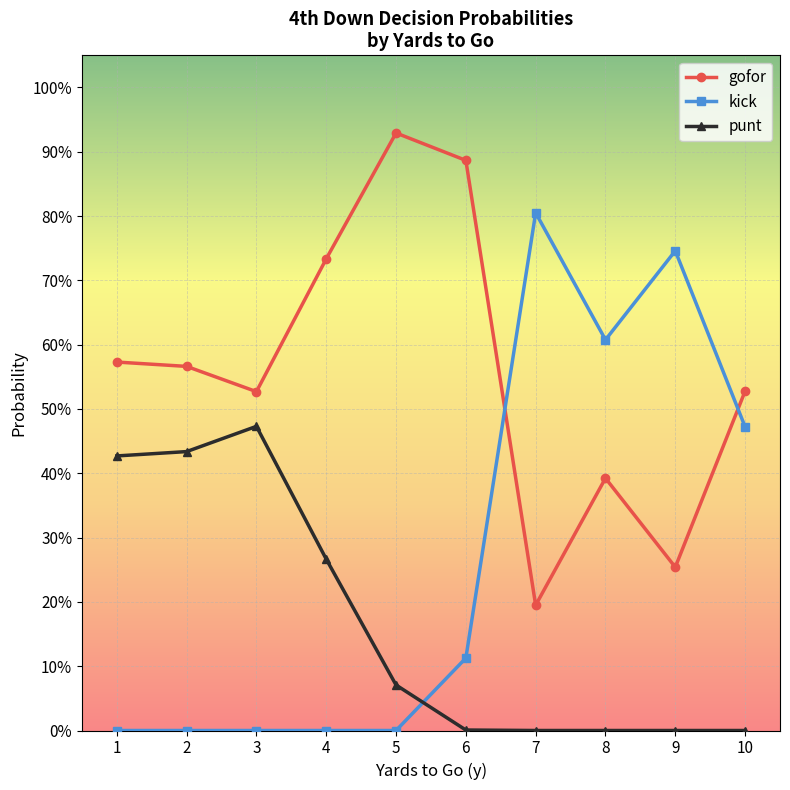

Reading left to right, extract all data points from this chart.

gofor: 1=0.6	2=0.6	3=0.5	4=0.7	5=0.9	6=0.9	7=0.2	8=0.4	9=0.3	10=0.5
kick: 1=0.0	2=0.0	3=0.0	4=0.0	5=0.0	6=0.1	7=0.8	8=0.6	9=0.7	10=0.5
punt: 1=0.4	2=0.4	3=0.5	4=0.3	5=0.1	6=0.0	7=0.0	8=0.0	9=0.0	10=0.0